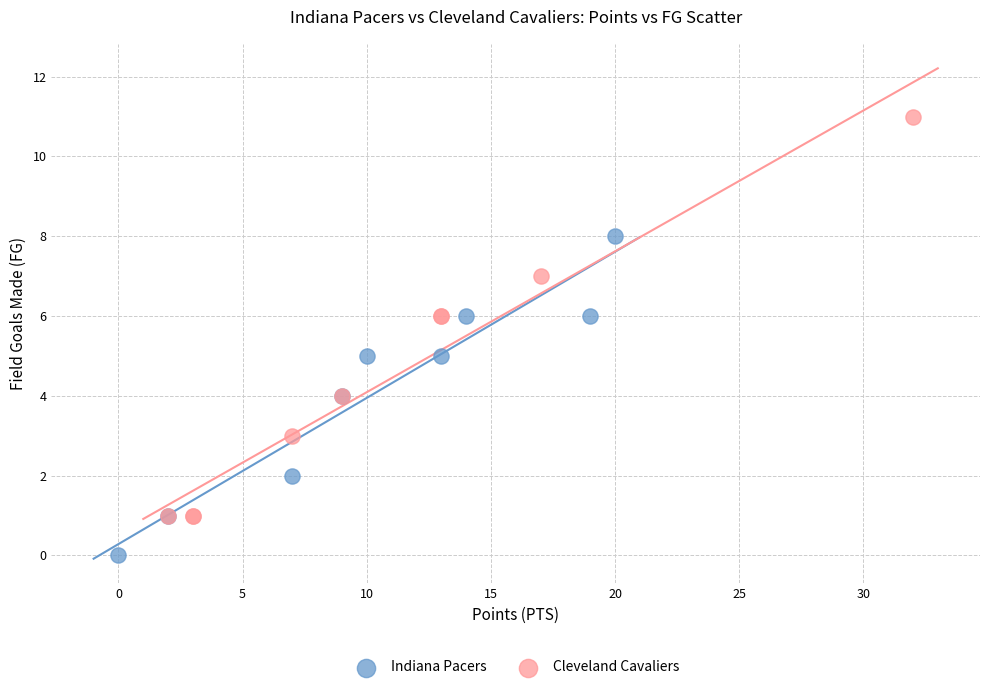

Which series reaches the maximum Y coordinate?

Cleveland Cavaliers